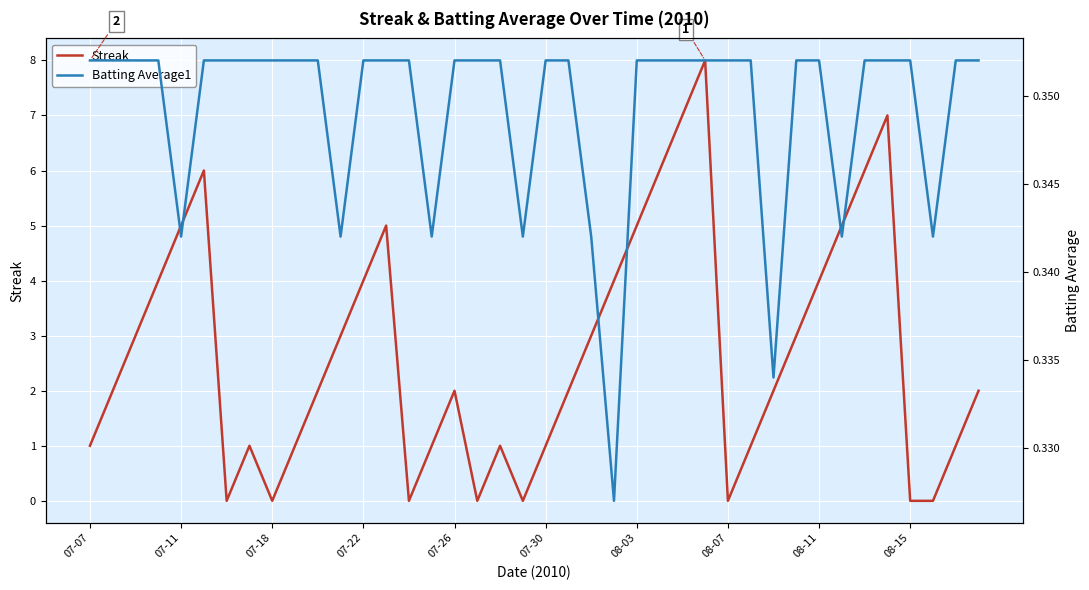

Which series has the largest total across all categories?

Streak